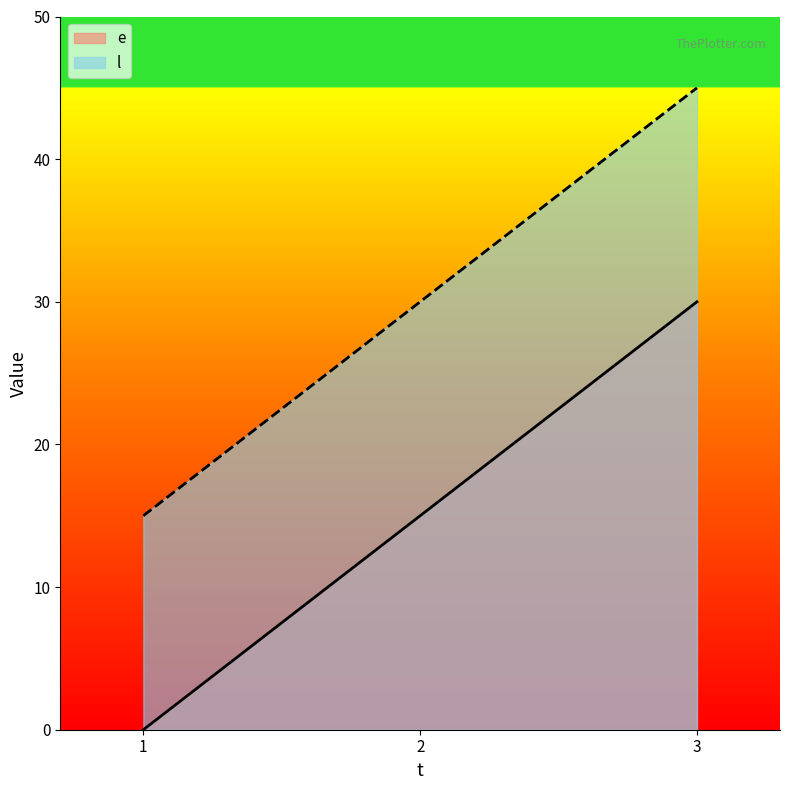

What is the sum of the l values at 2 and 3?

75